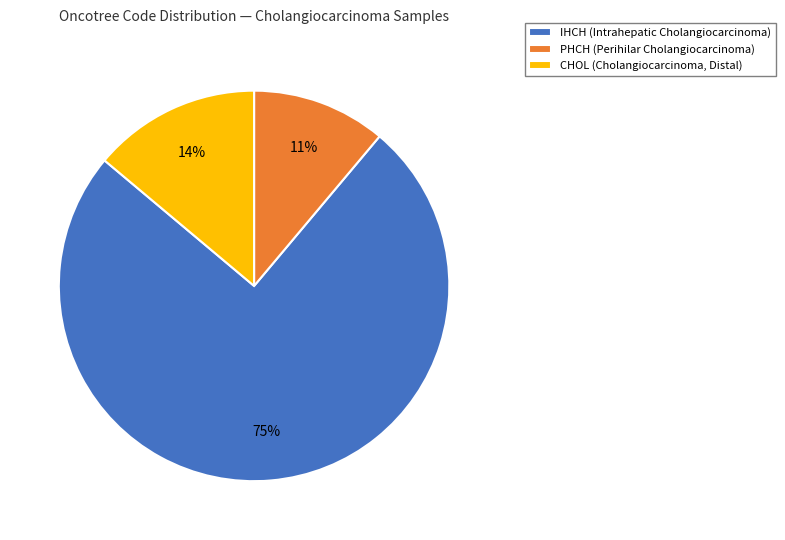

To the nearest percent, what percentage of the pie is CHOL?

14%